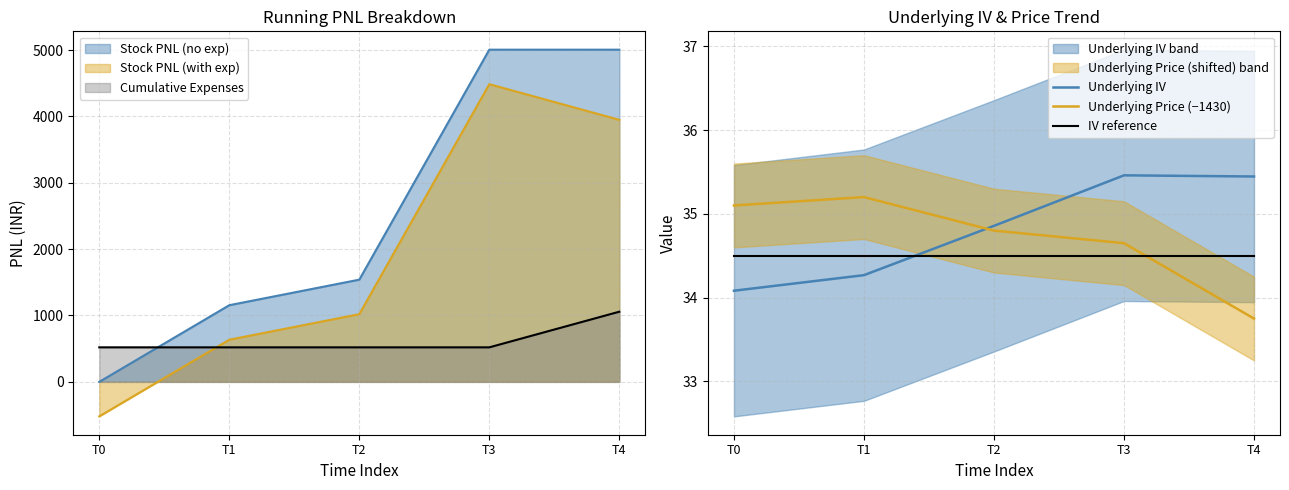

What is the difference between the maximum and minimum values in the Underlying IV series?

1.4